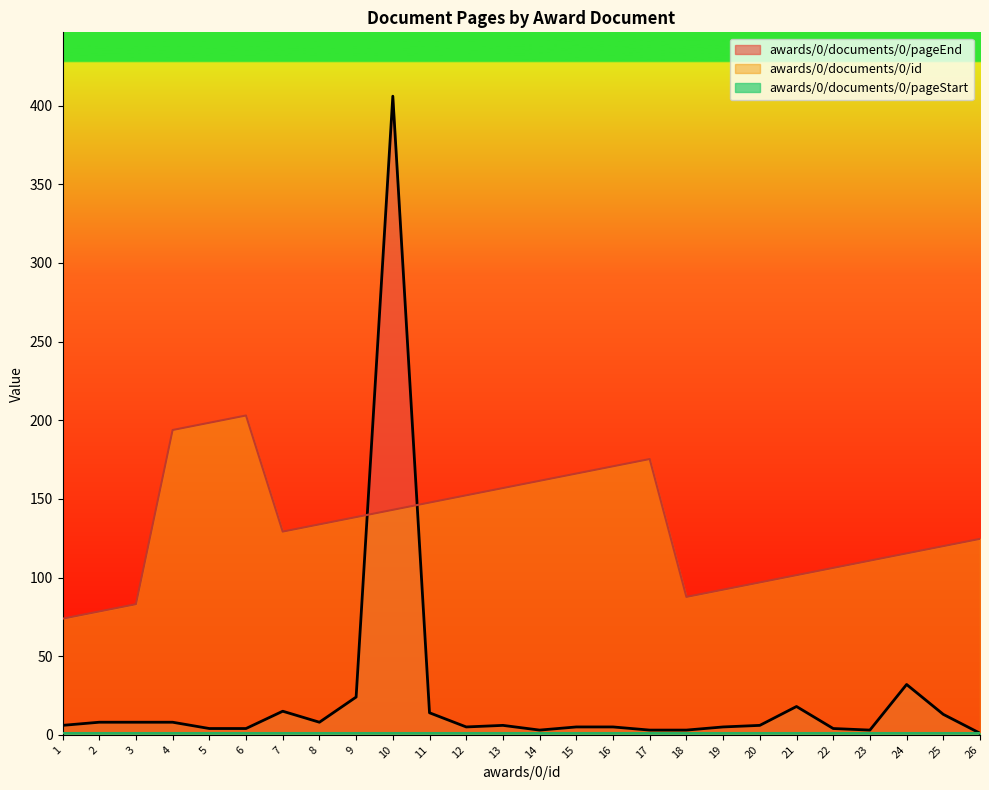

How many distinct data groups are displayed?

3